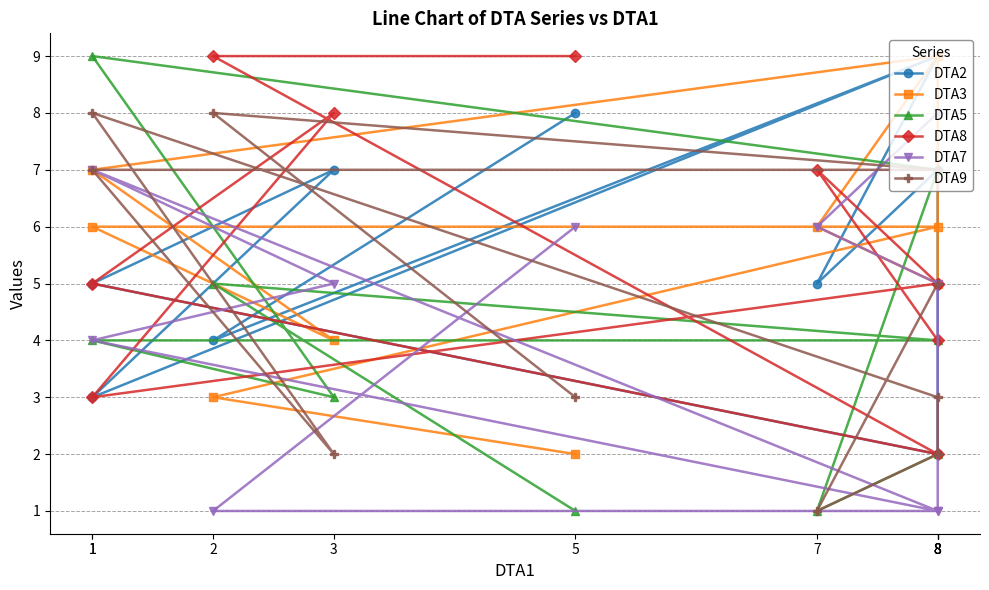

At which label is DTA7 closest to 4?

1